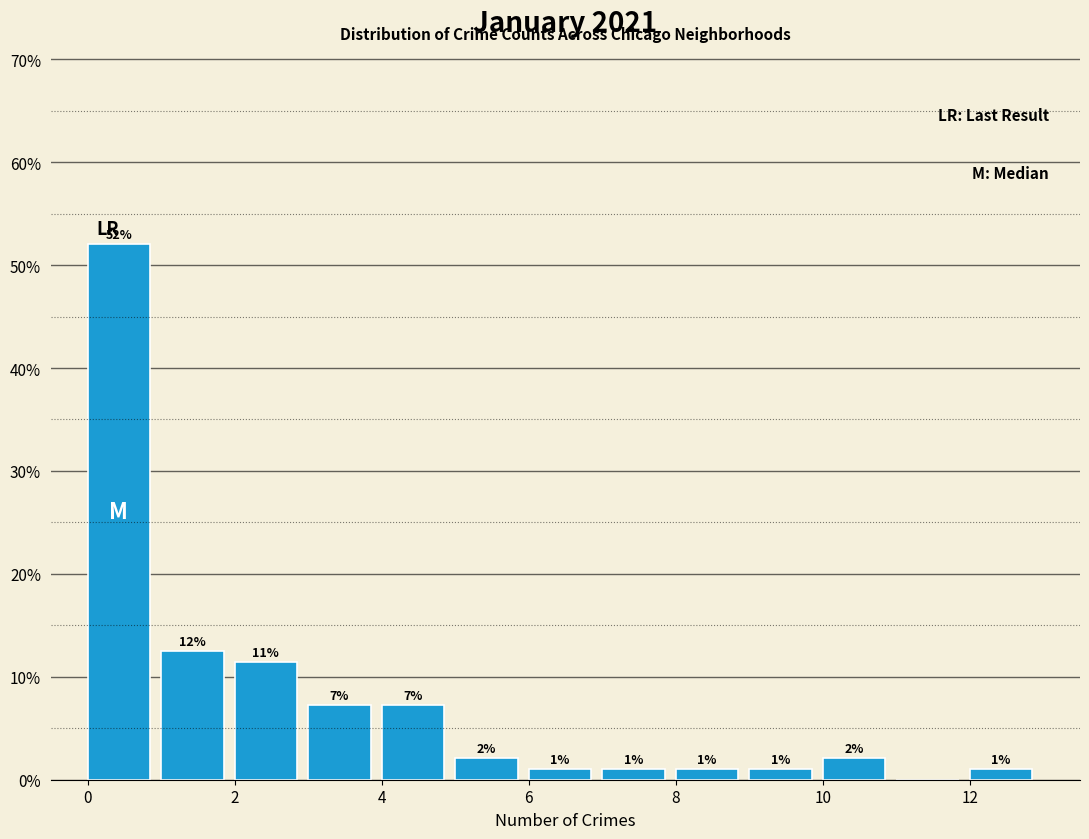

Which range on the x-axis has the tallest bar?

0 to 1